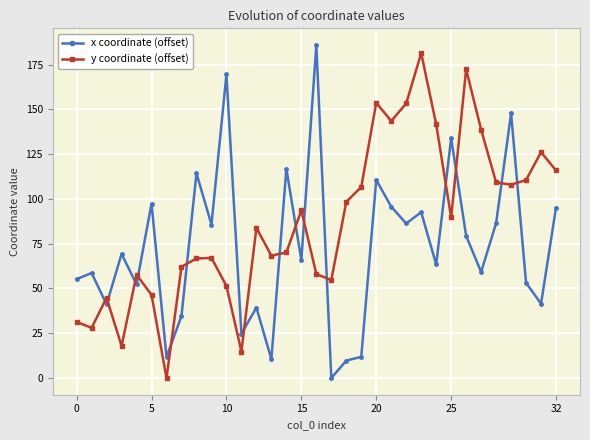

What are all the series names shown in the legend?

x coordinate (offset), y coordinate (offset)